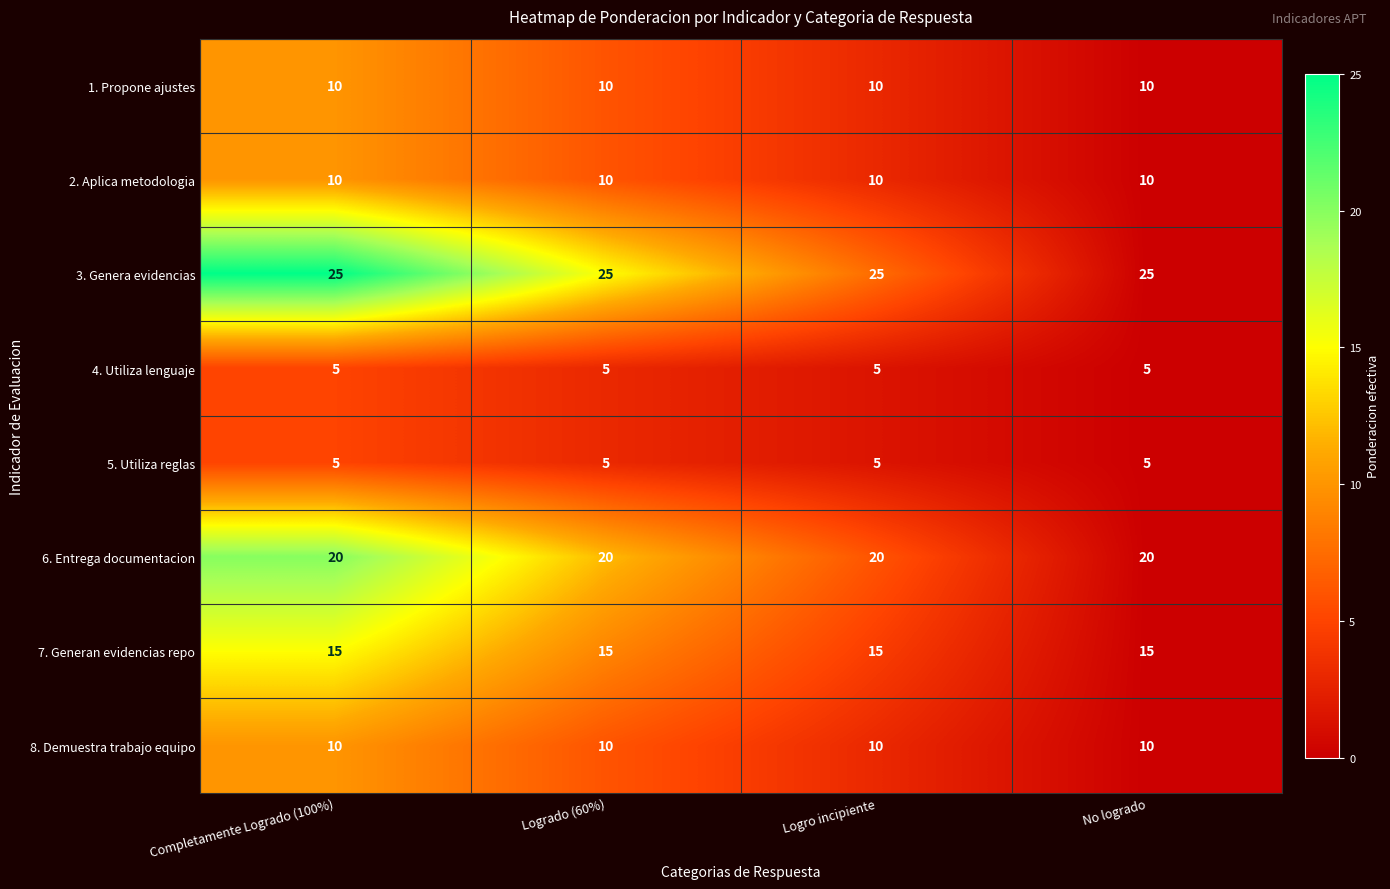

The value of 8. Demuestra trabajo equipo at Logrado (60%) is 10. True or false?

True